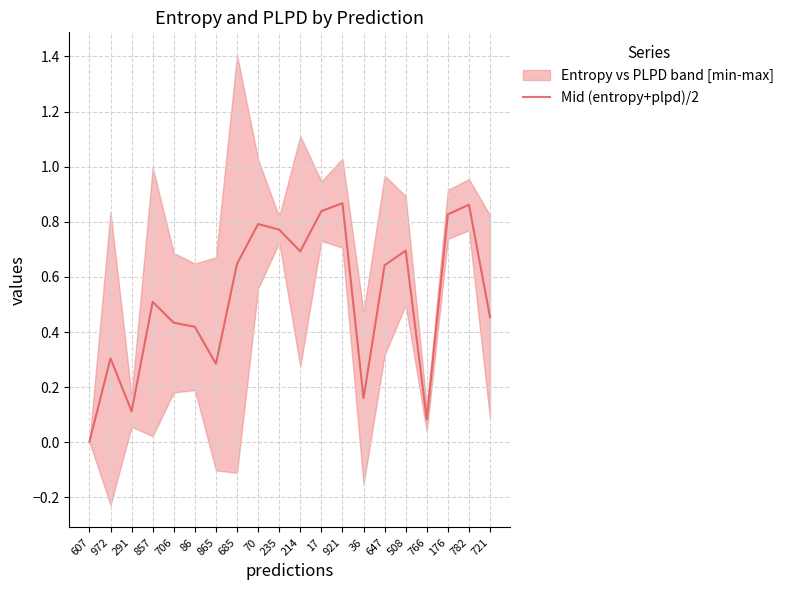

True or false: the data shows 0.7 at 214.

True